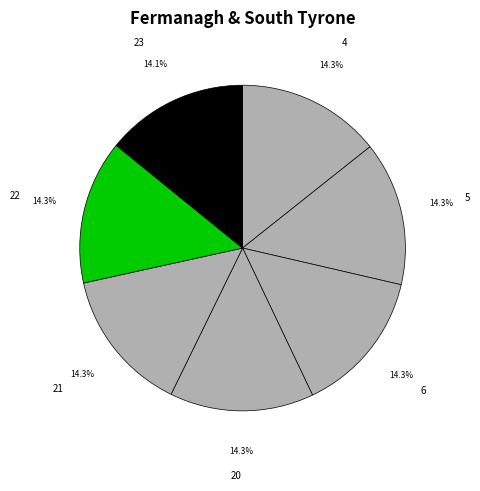

Combined, do 5 and 22 account for over 50%?

No